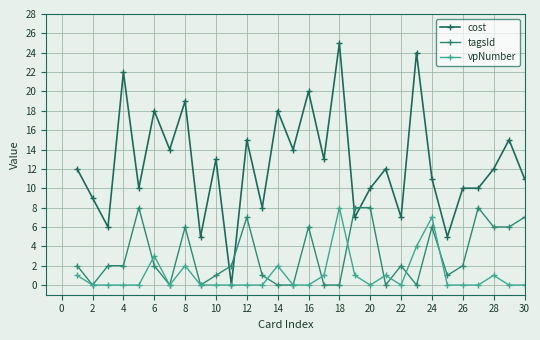

What is the greatest value displayed?

25